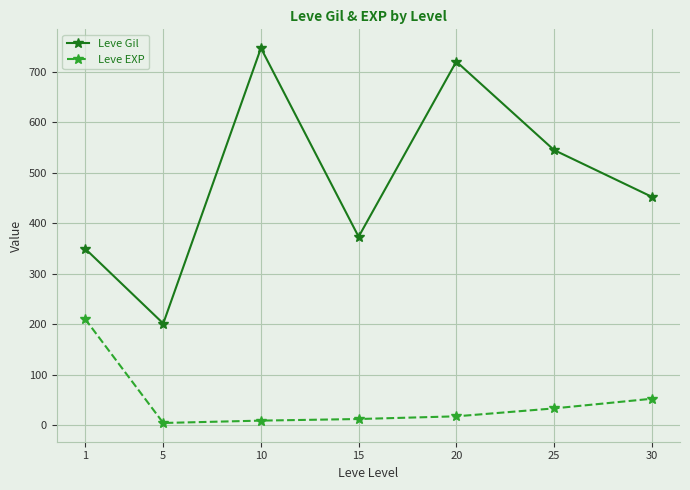

Is it true that Leve EXP equals 4.8 at 5?

True